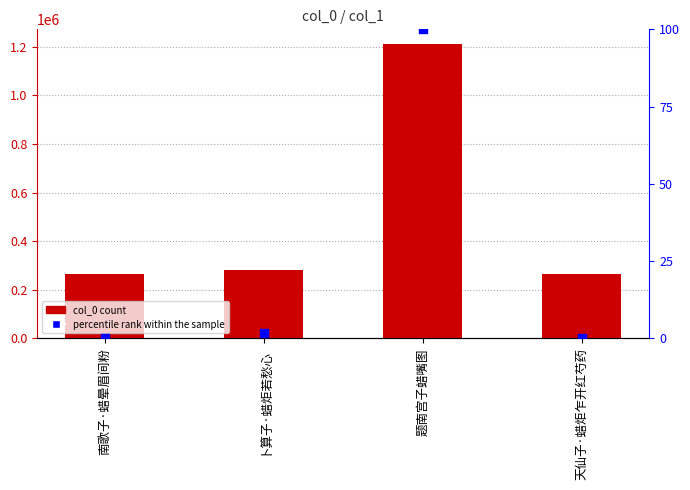

Is the value of percentile rank within the sample at 南歌子·蜡晕眉间粉 greater than the value of col_0 at 天仙子·蜡炬乍开红芍药?

No